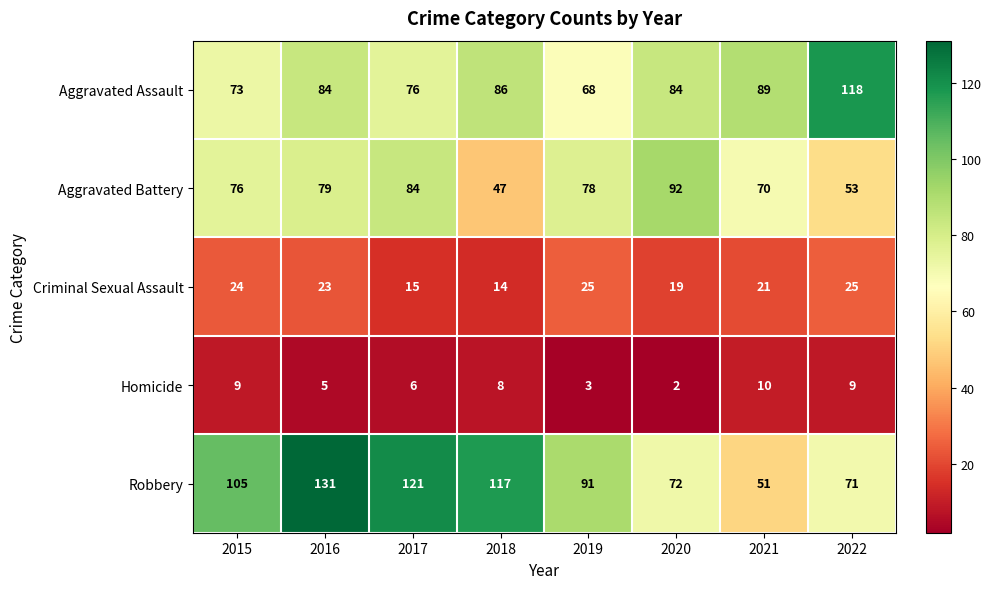

What is the average value of the Robbery series?

95